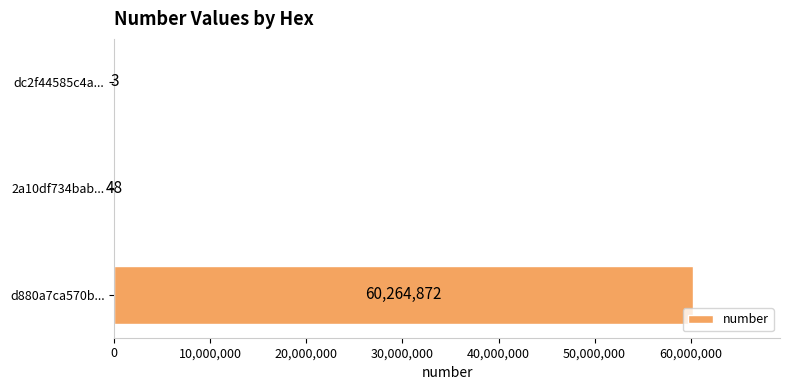

What is the sum of the values at 2a10df734bab... and d880a7ca570b...?

60264920